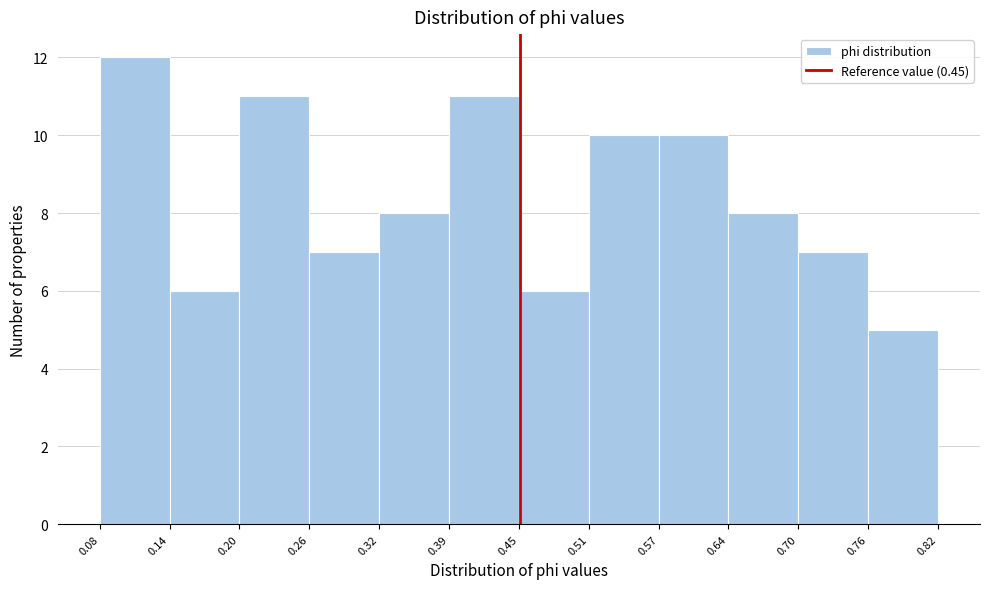

How tall is the bar that spans 0.57 to 0.64 on the x-axis? The values are not printed on the chart, so give them approximately, as read against the axis.

10